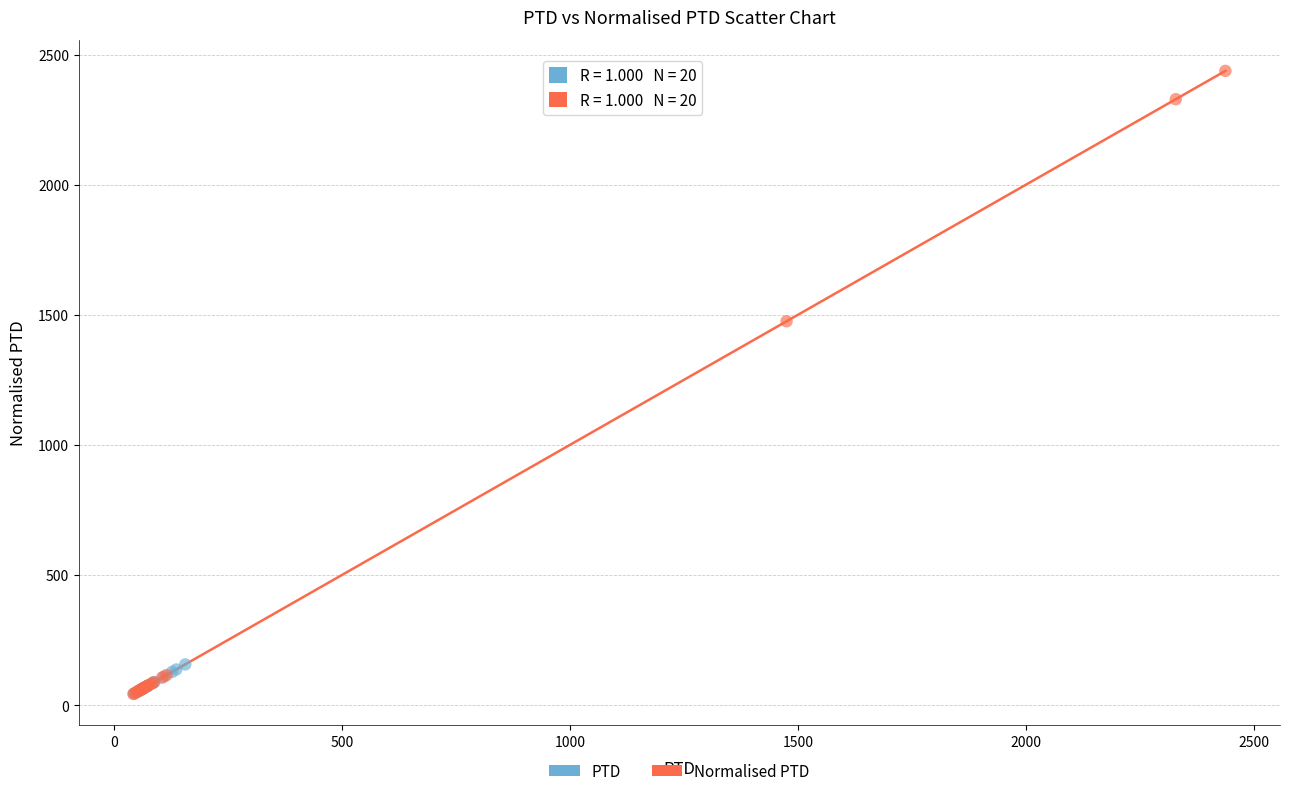

Which series has the widest spread of Y values?

Normalised PTD